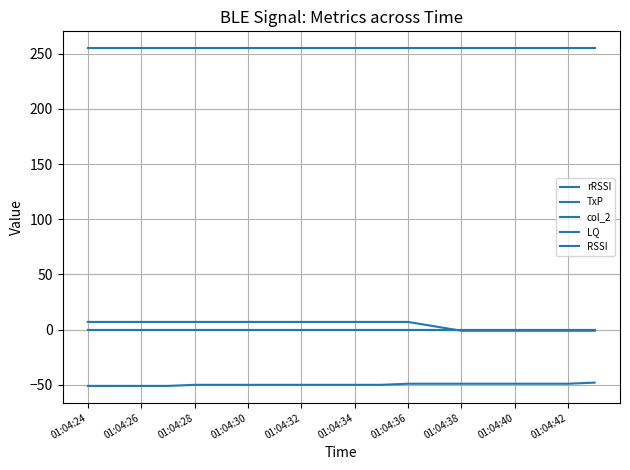

What is the difference between the maximum and minimum values in the TxP series?

8